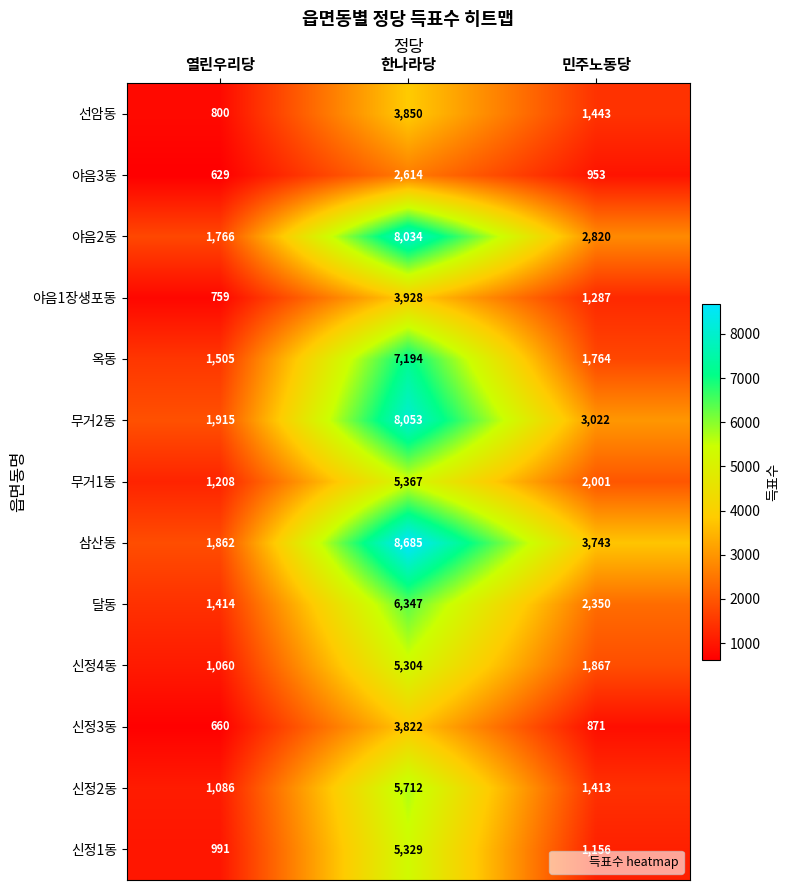

Rank the series at 열린우리당 from lowest to highest value.

야음3동, 신정3동, 야음1장생포동, 선암동, 신정1동, 신정4동, 신정2동, 무거1동, 달동, 옥동, 야음2동, 삼산동, 무거2동